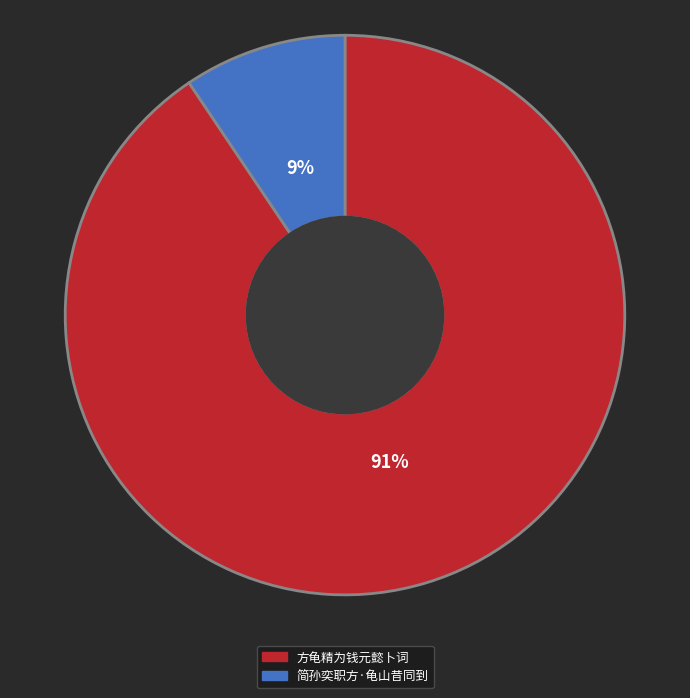

What is the largest slice in the pie chart?

方龟精为钱元懿卜词